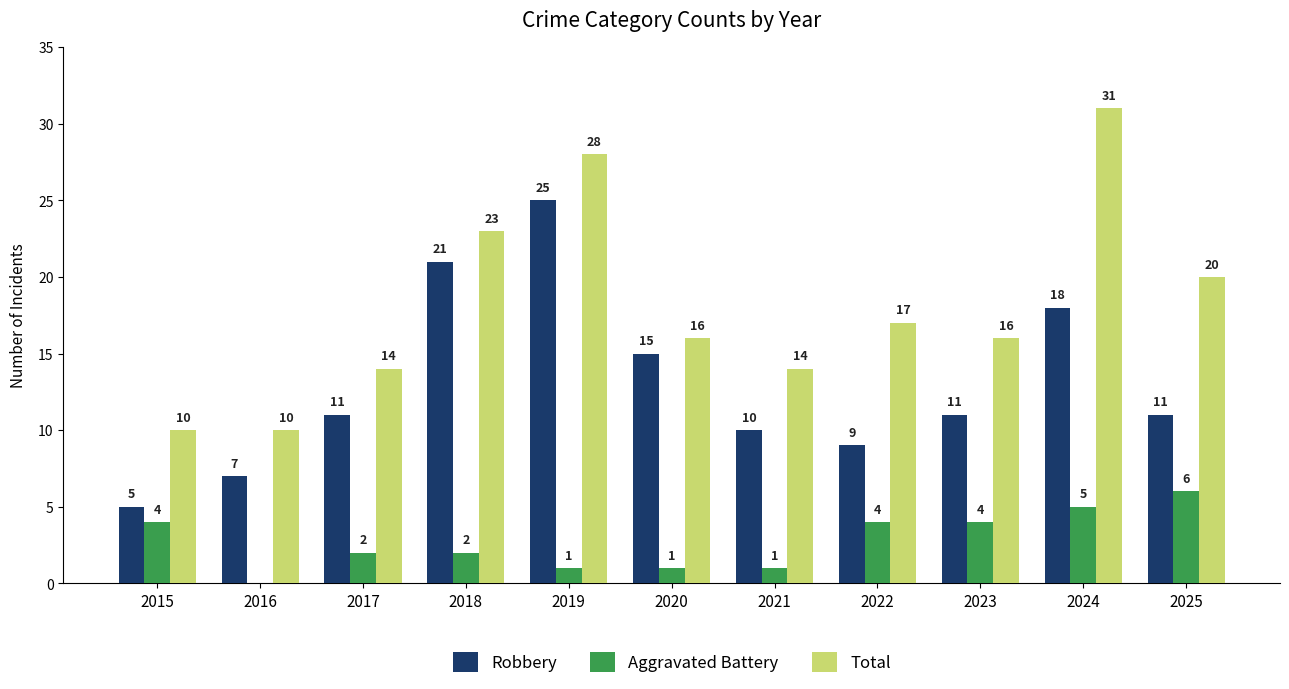

Reading left to right, transcribe all the data shown in this chart.

Robbery: 2015=5	2016=7	2017=11	2018=21	2019=25	2020=15	2021=10	2022=9	2023=11	2024=18	2025=11
Aggravated Battery: 2015=4	2016=0	2017=2	2018=2	2019=1	2020=1	2021=1	2022=4	2023=4	2024=5	2025=6
Total: 2015=10	2016=10	2017=14	2018=23	2019=28	2020=16	2021=14	2022=17	2023=16	2024=31	2025=20